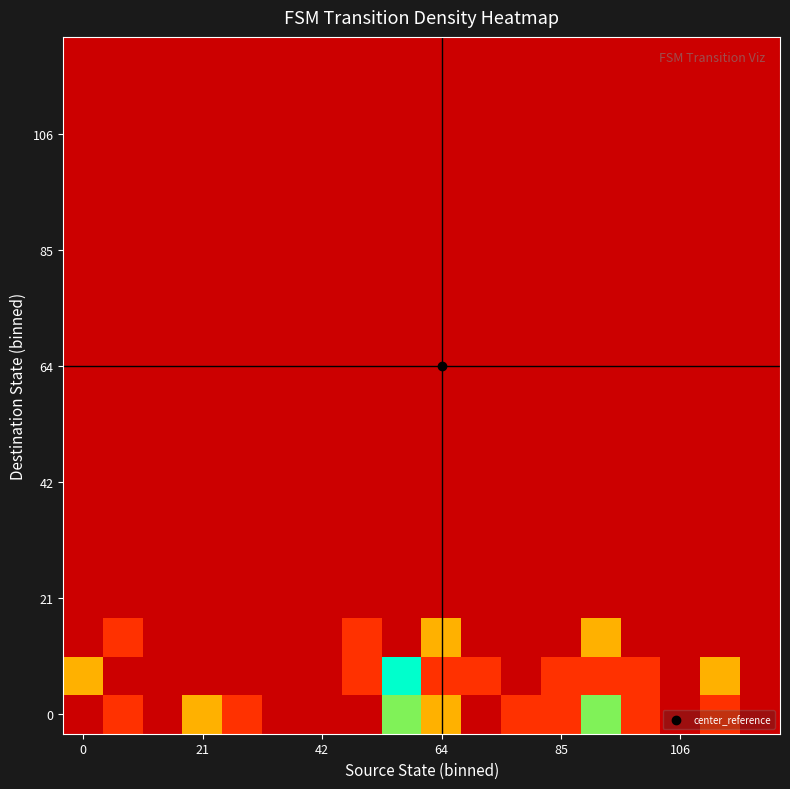

At which category is the sum across all series the highest?

8